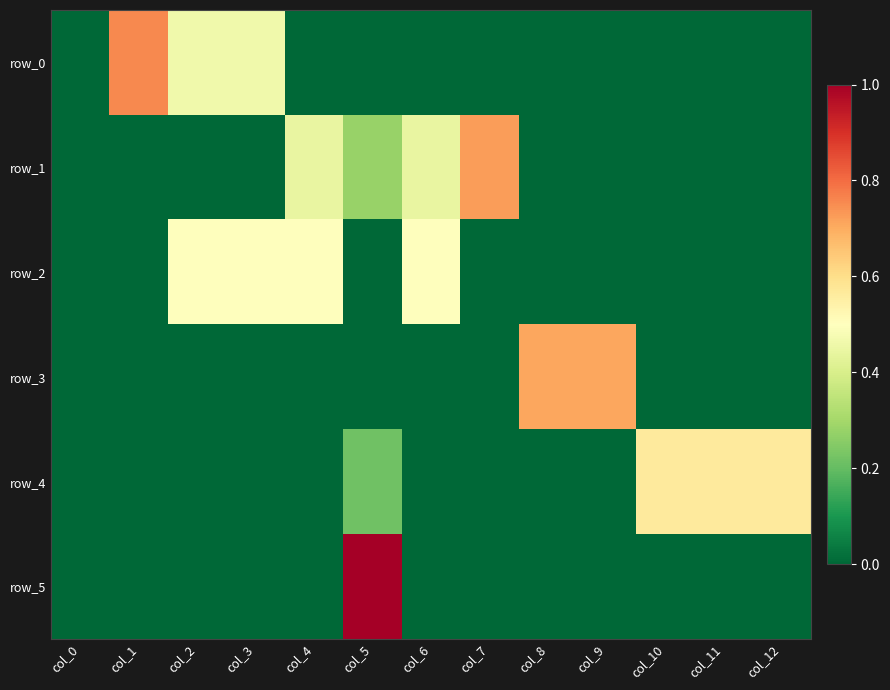

Which label corresponds to the smallest value in the chart?

col_0